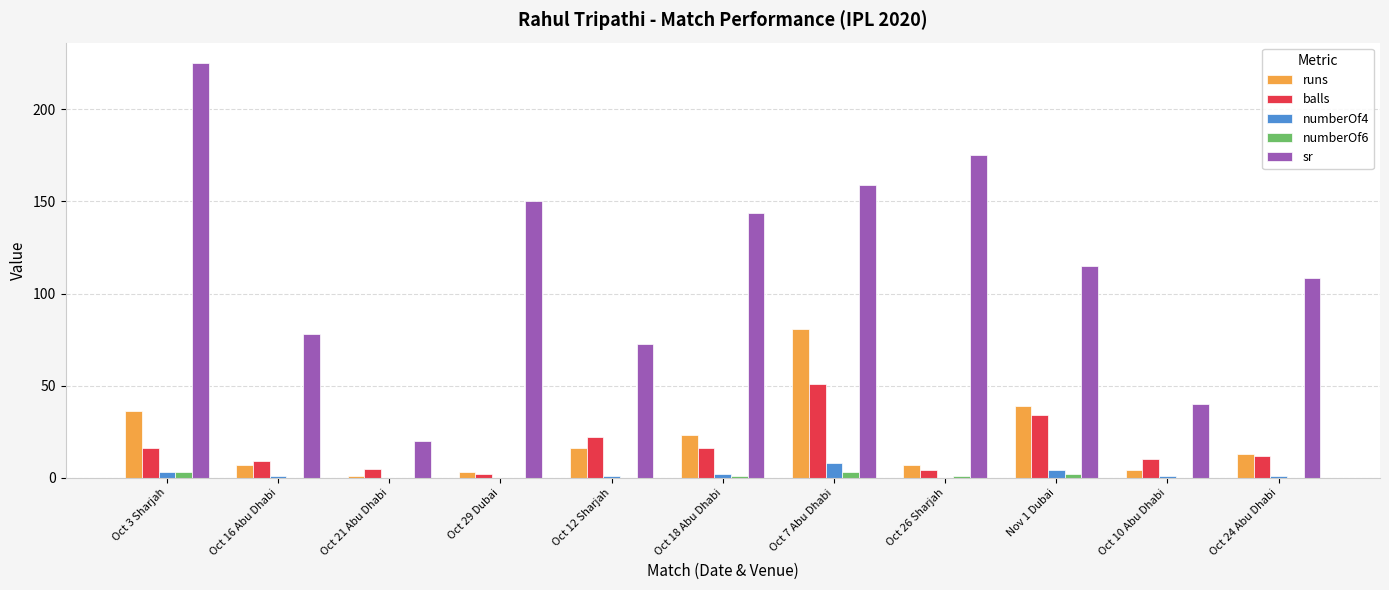

How many groups of bars are there?

11